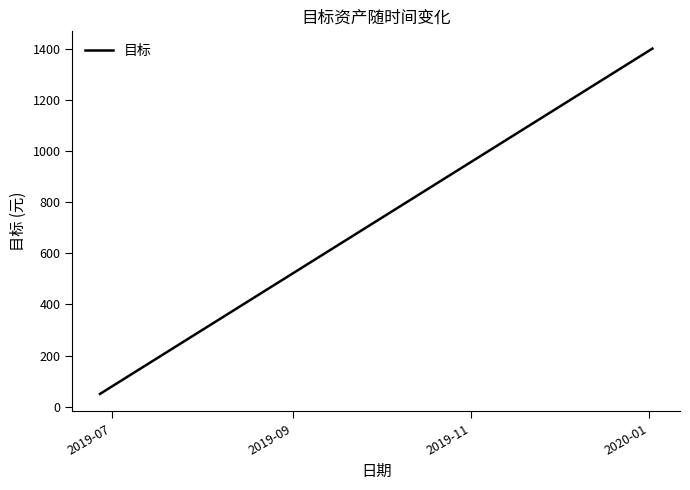

What is the smallest value displayed?

50